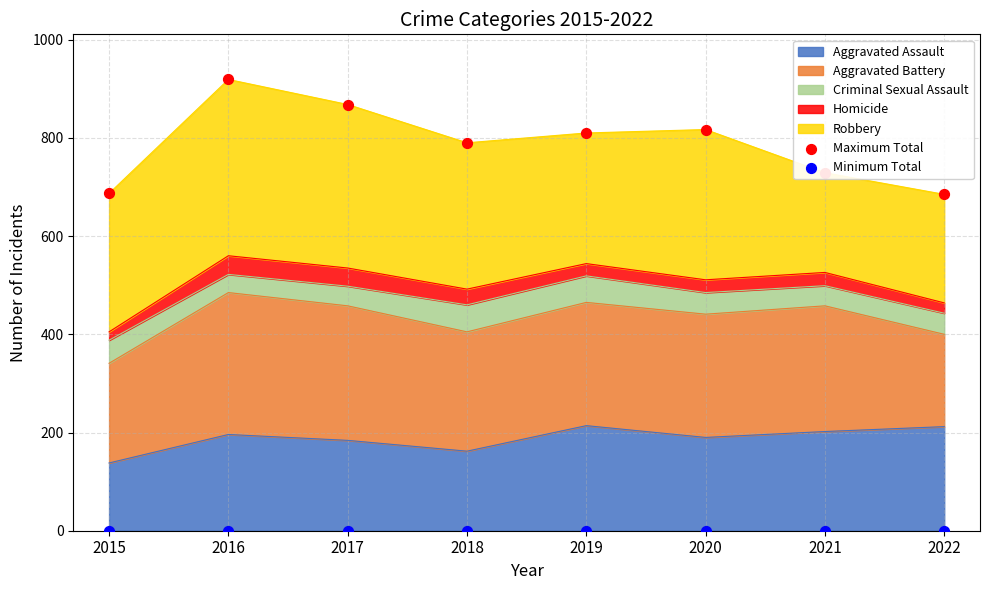

Which series contains the lowest Y value?

Minimum Total